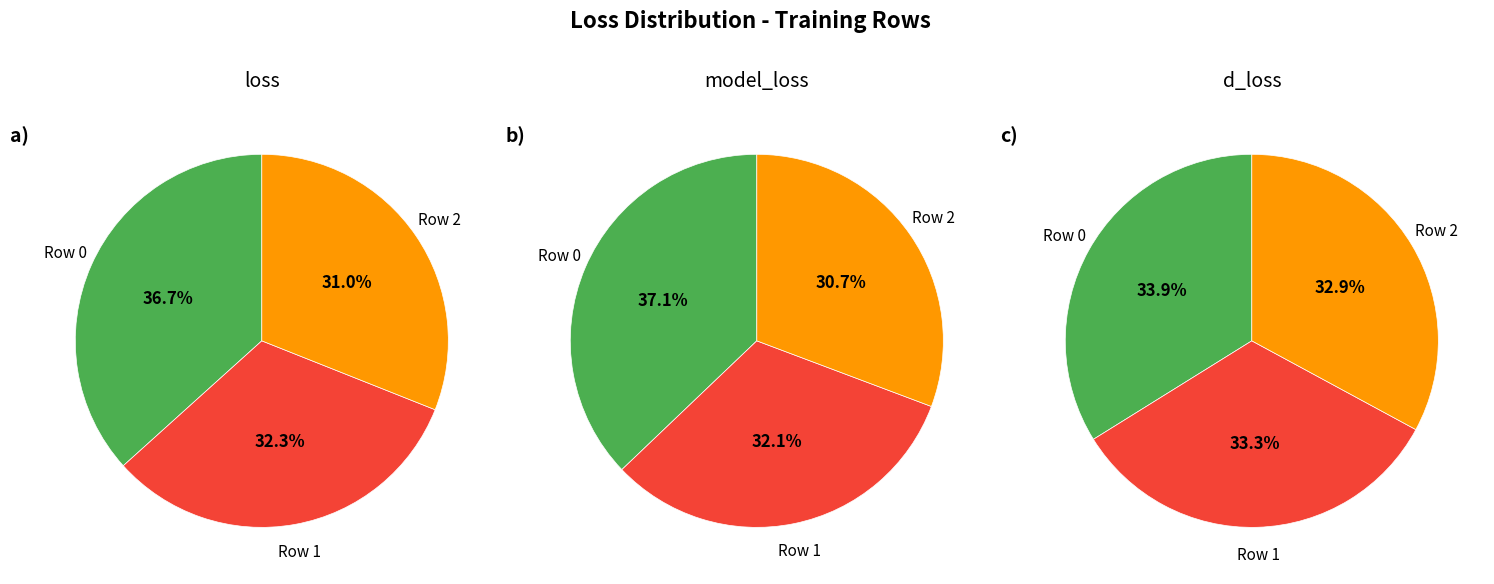

How many slices are in this pie chart?

3